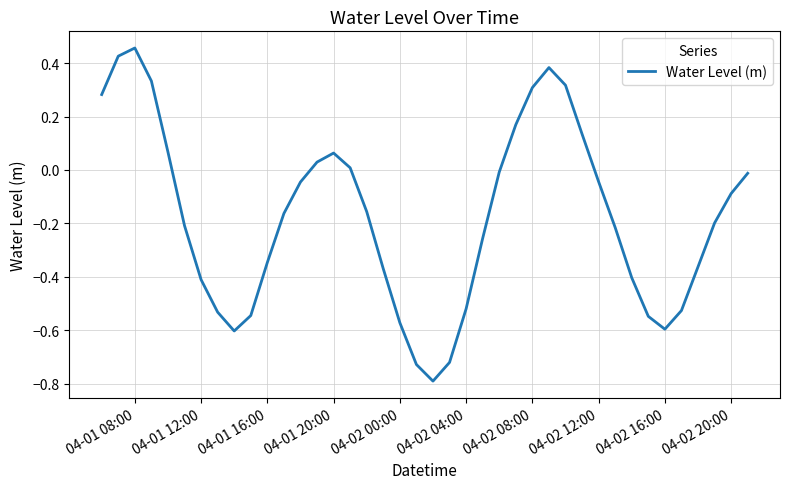

What is the difference between the maximum and minimum values?

1.2